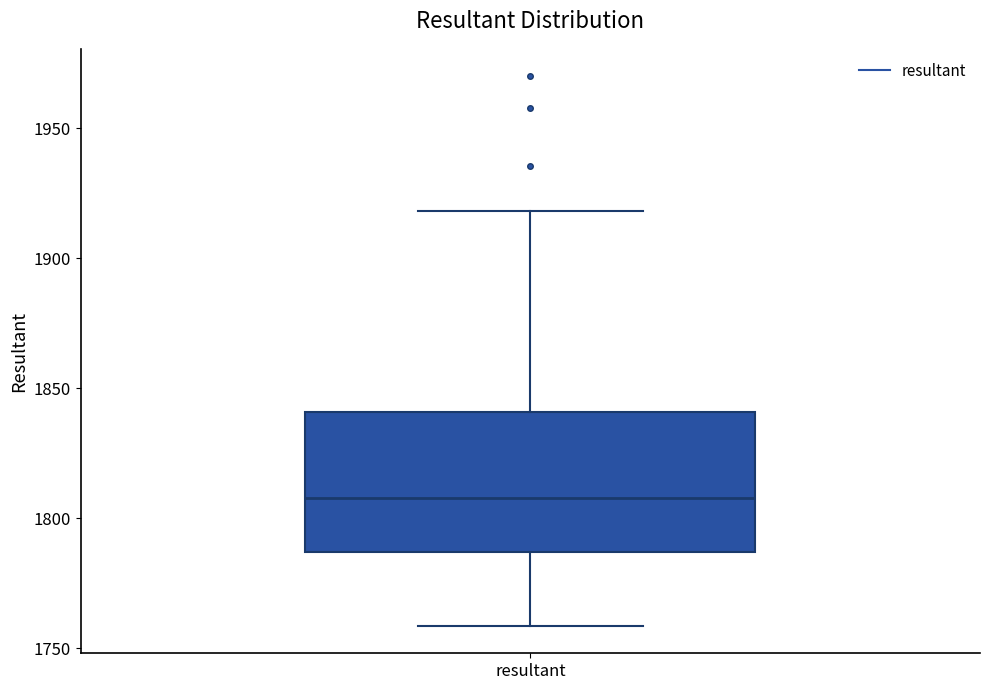

Transcribe this box plot: give where the median line is, the range the box spans, and where the two whiskers end, as read against the y-axis. The values are not printed on the chart, so give them approximately, as read against the axis.

median 1810, box 1785 to 1840, whiskers 1760 to 1920